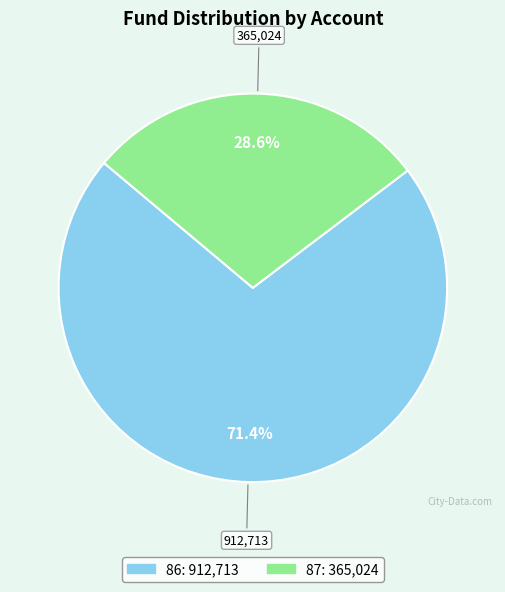

Is there any slice that represents more than half of the pie?

Yes